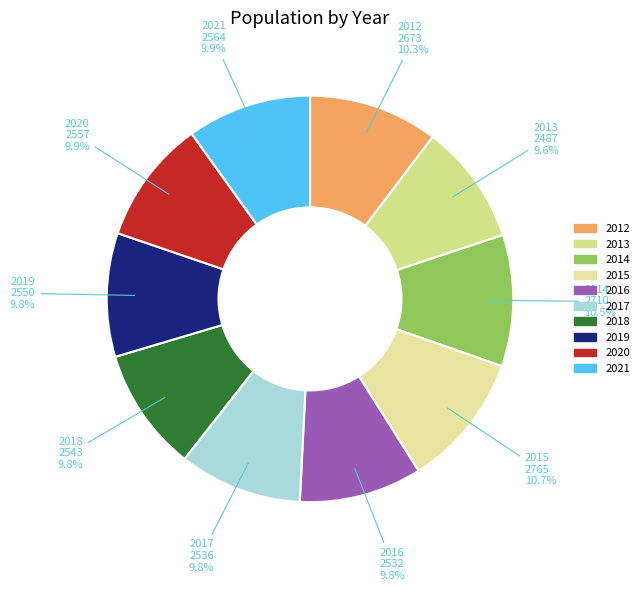

How many slices are in this pie chart?

10